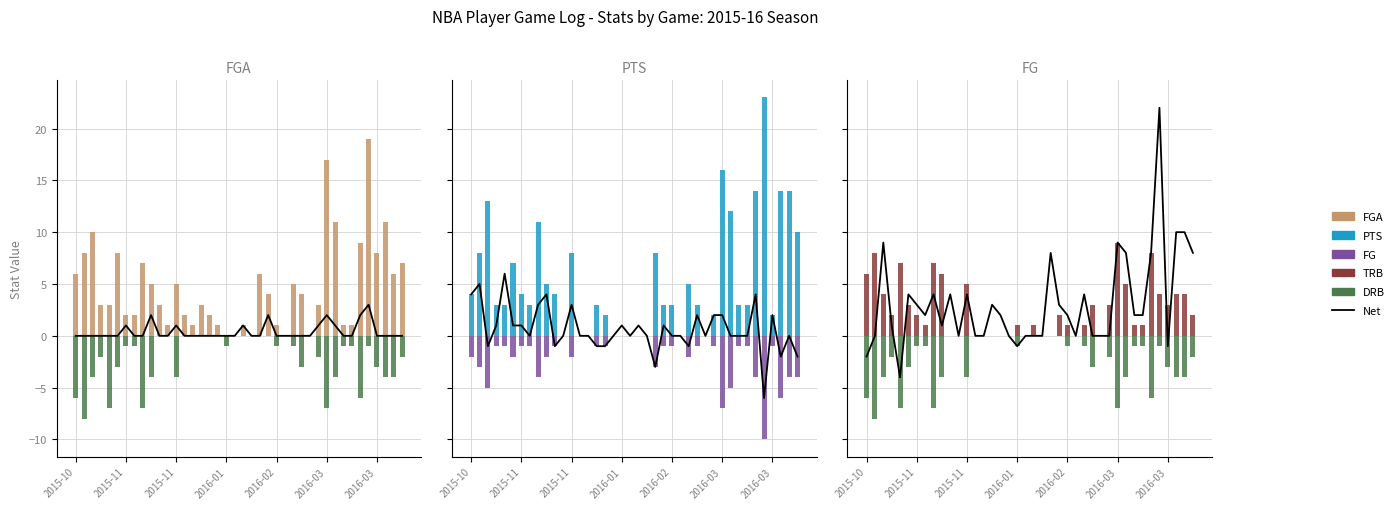

What is the total value across all series at 33?

3